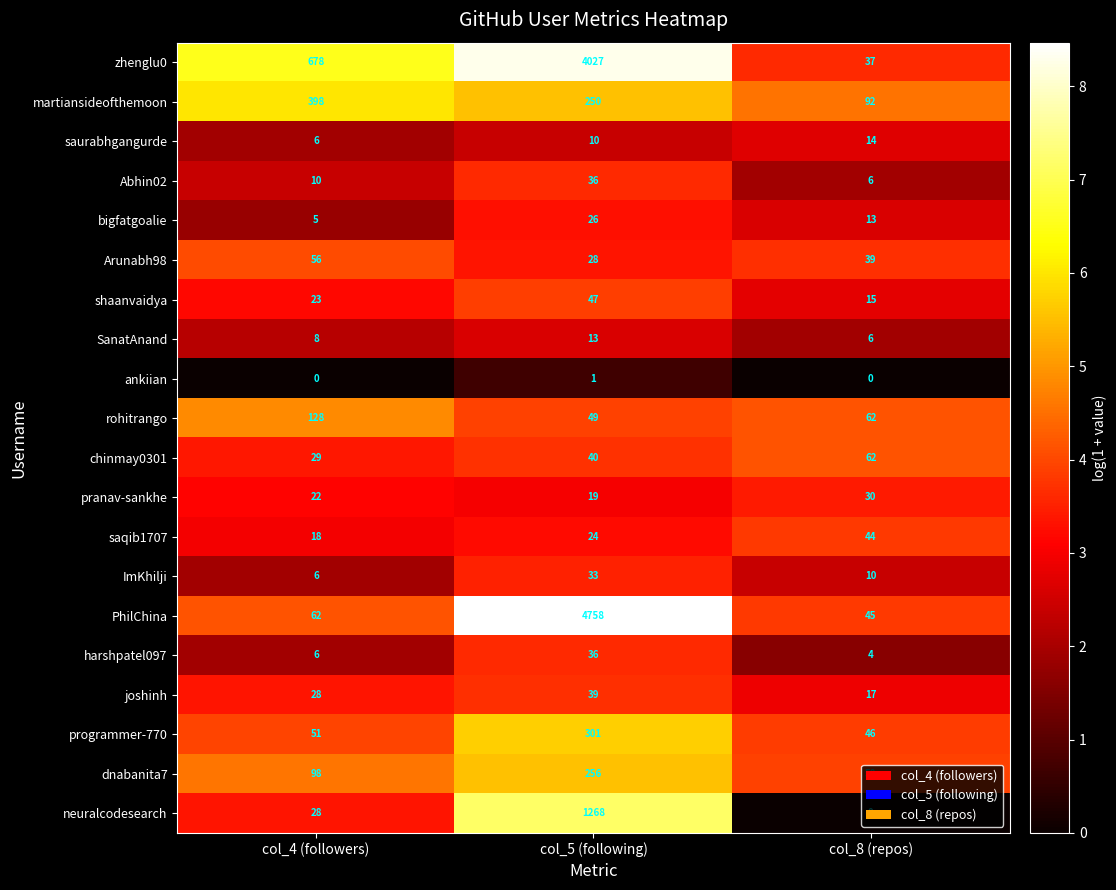

What is the highest value of the SanatAnand series?

13